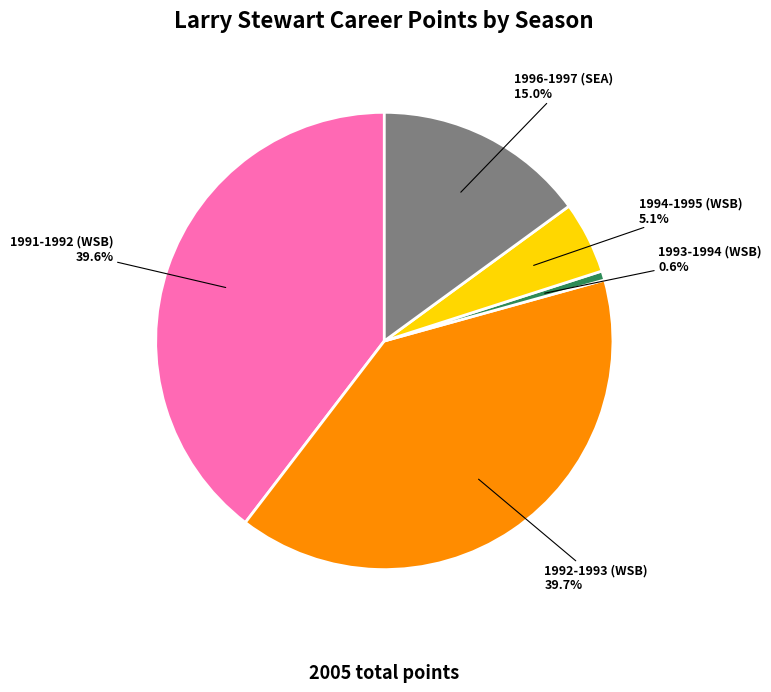

Between 1993-1994 (WSB) and 1991-1992 (WSB), which is larger?

1991-1992 (WSB)